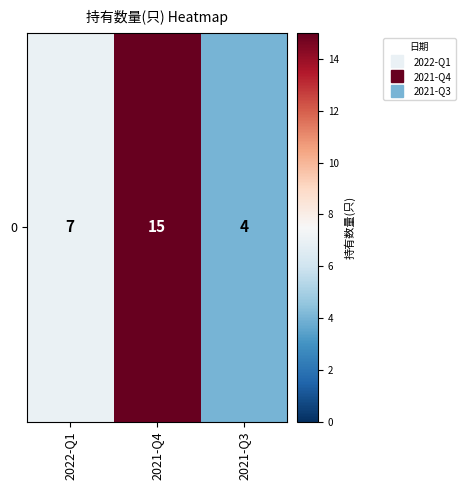

What is the average value?

9